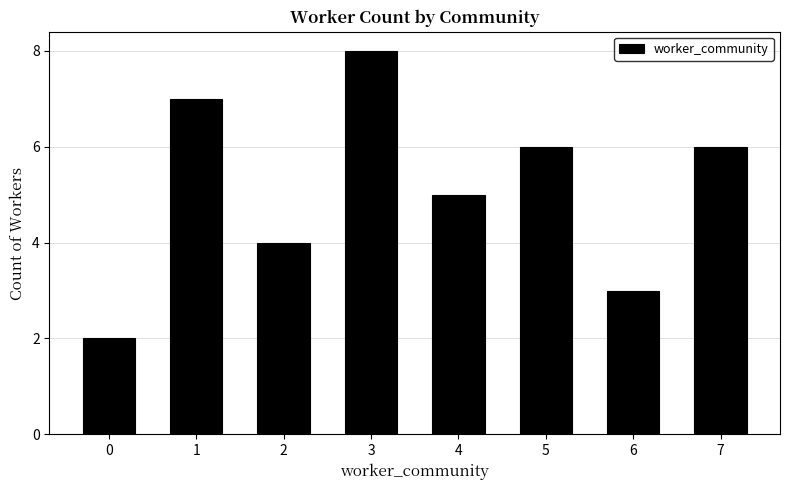

What is the difference between the second highest and minimum values?

5